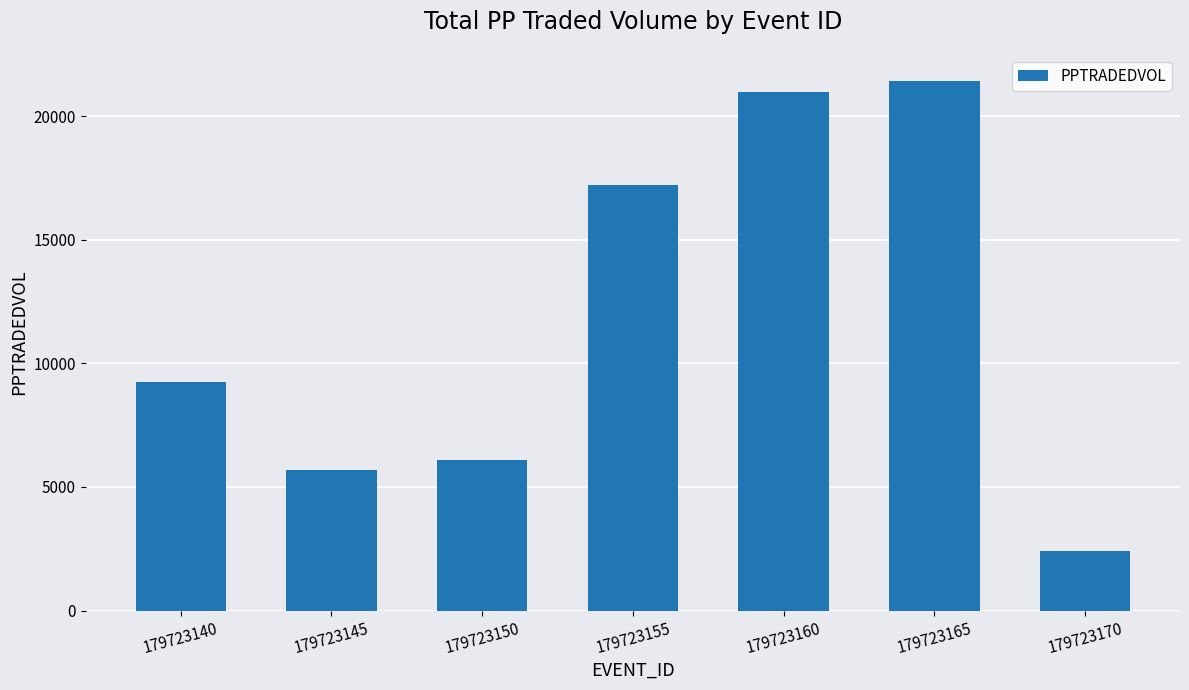

What is the change in value from 179723140 to 179723145?

-3538.5